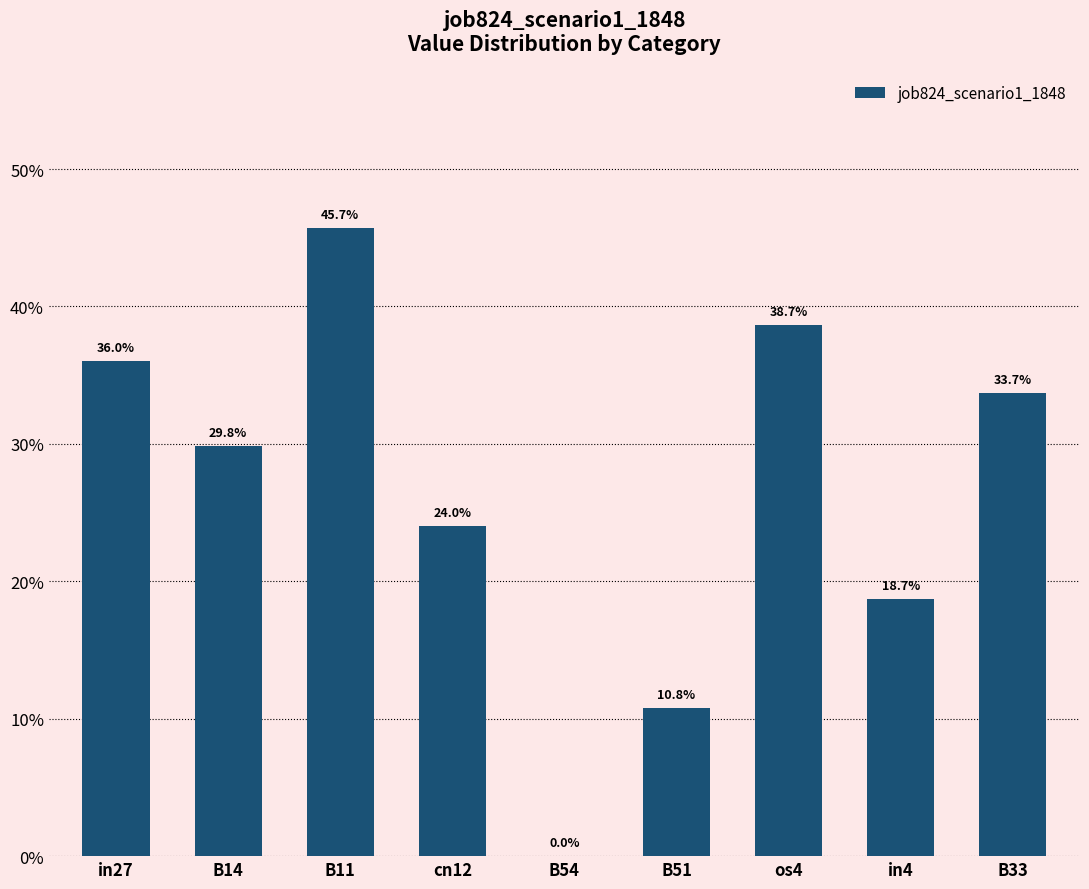

What is the difference between the values at B11 and os4?

0.1